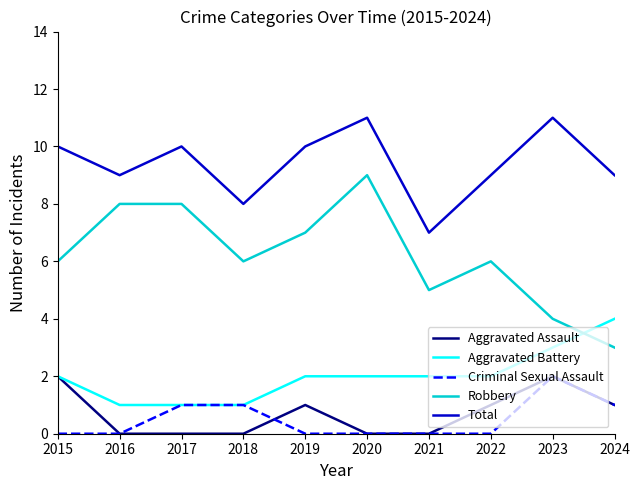

The Robbery series shows 5 at 2021. True or false?

True